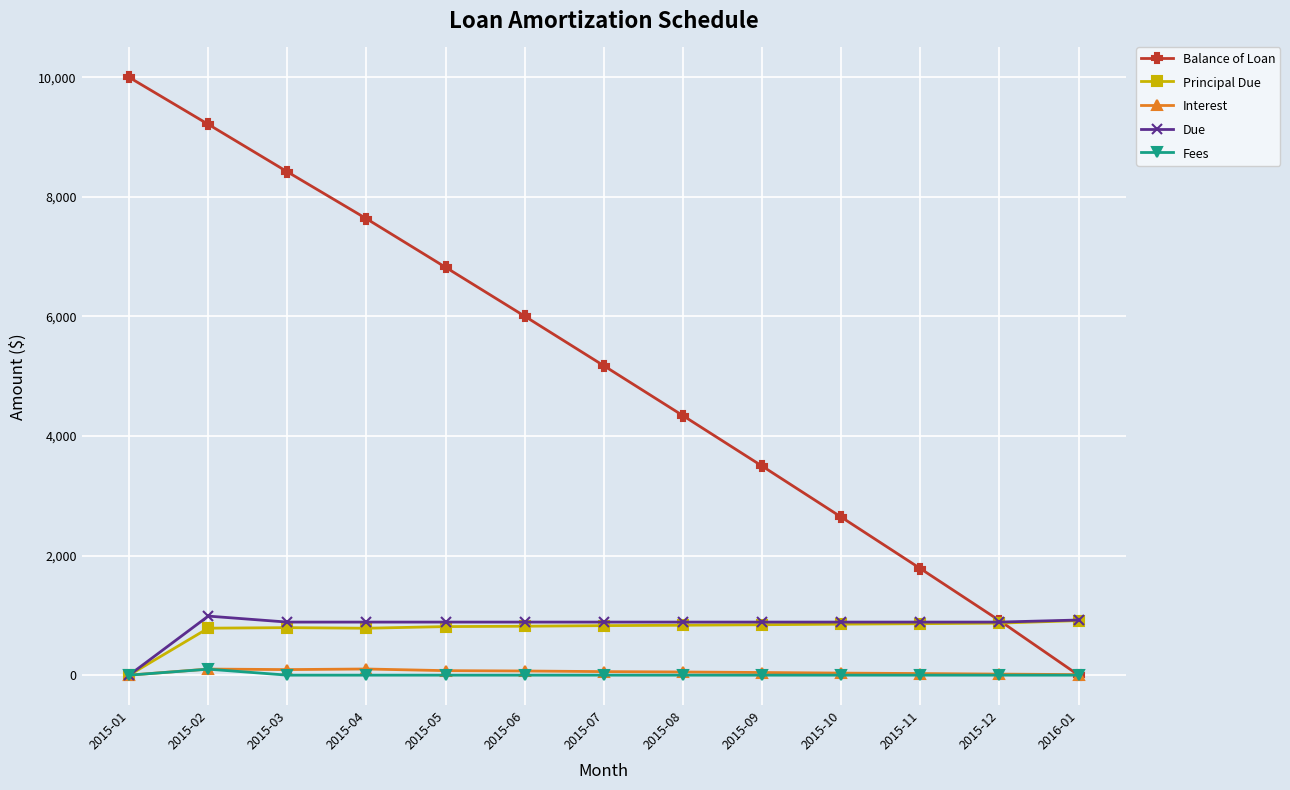

Which category has the lowest value in the Due series?

2015-01